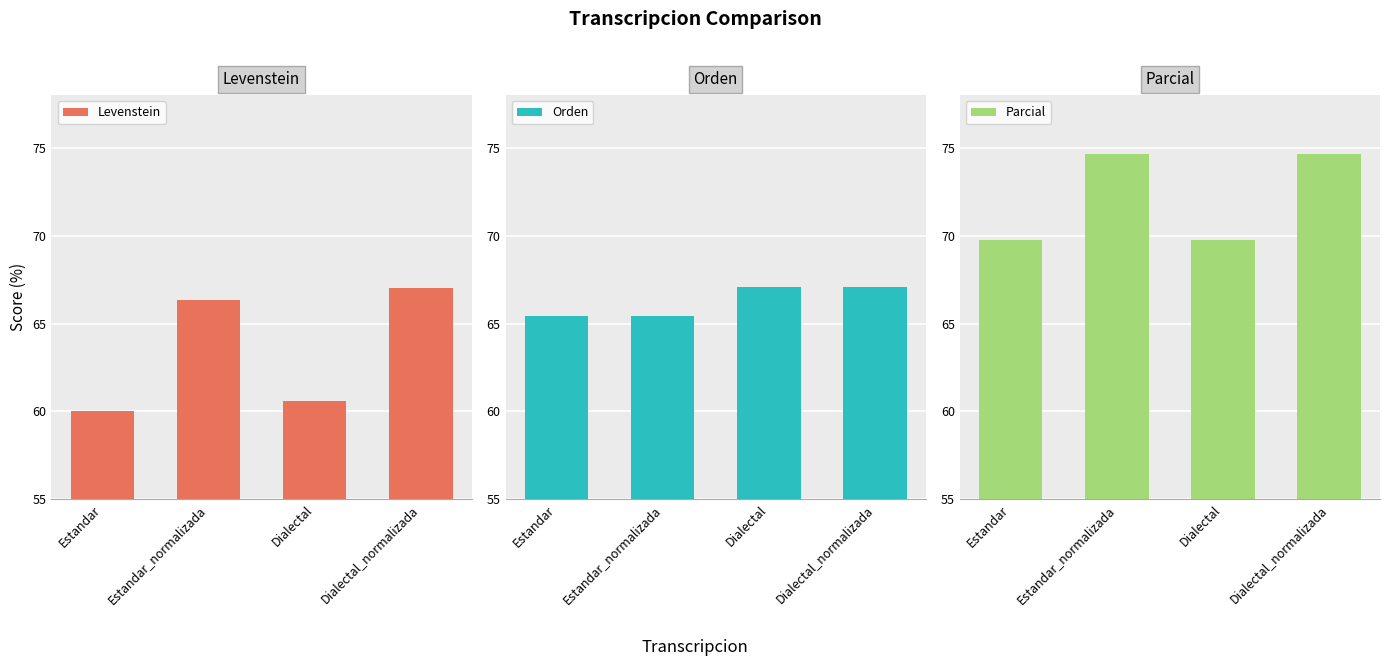

Which category has the lowest value in the Levenstein series?

Estandar